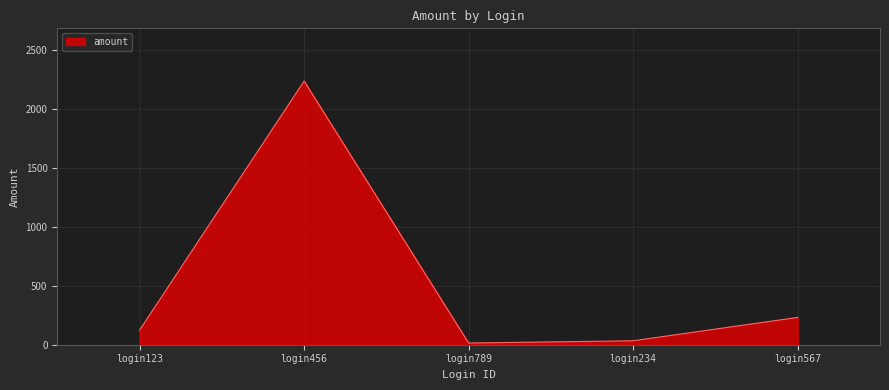

How many interior local peaks (higher than both neighbors) does the data have?

1